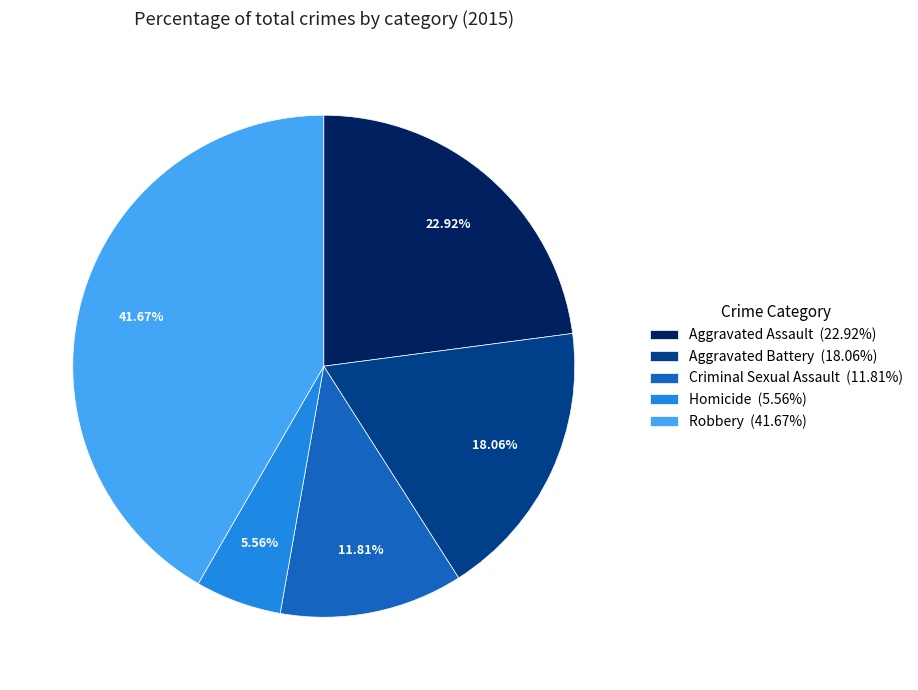

Which slice is the smallest?

Homicide